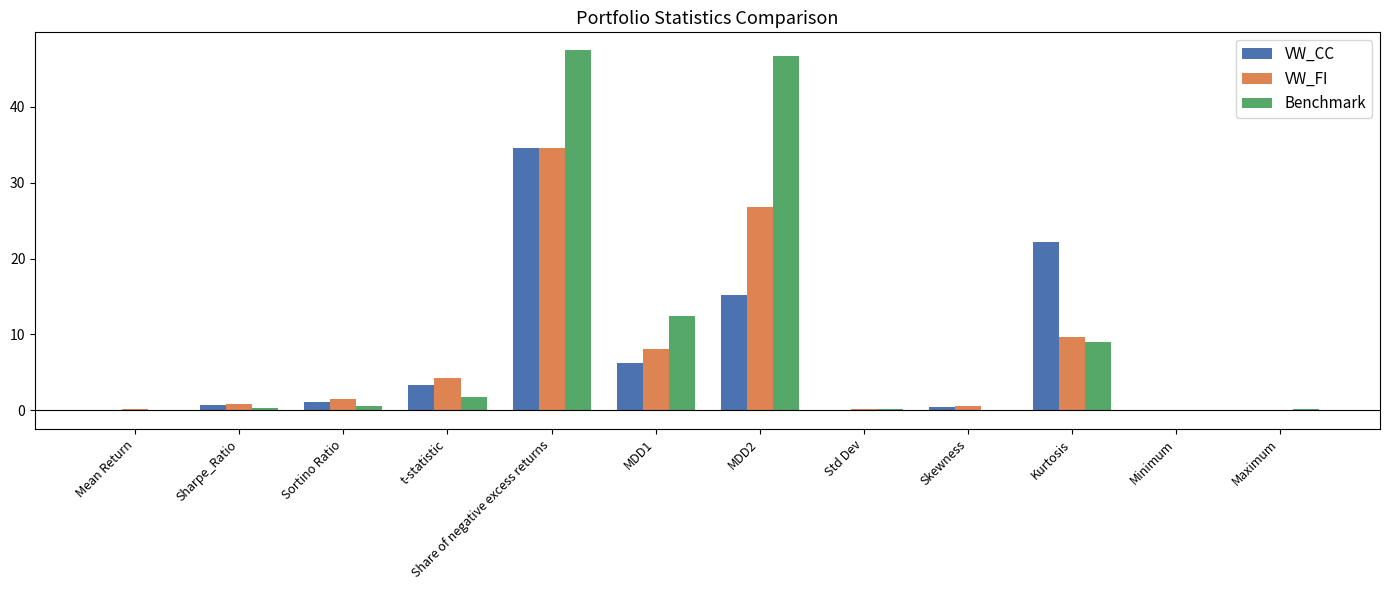

Between t-statistic and MDD2, which series saw the biggest shift?

Benchmark